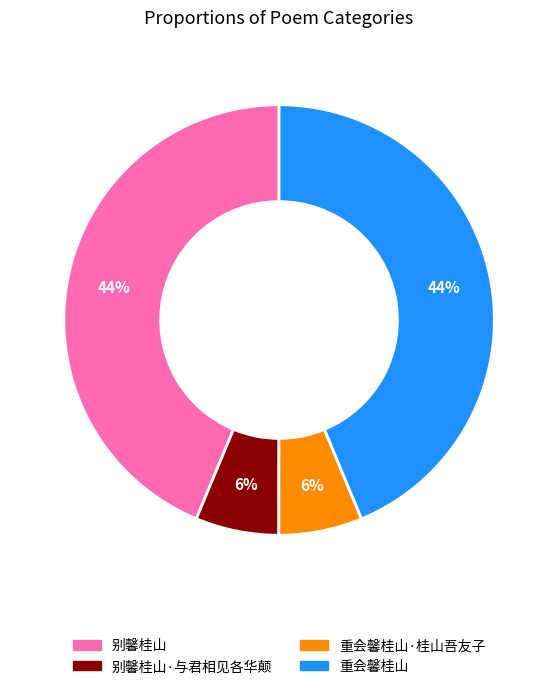

To the nearest percent, what is the average slice percentage?

25%